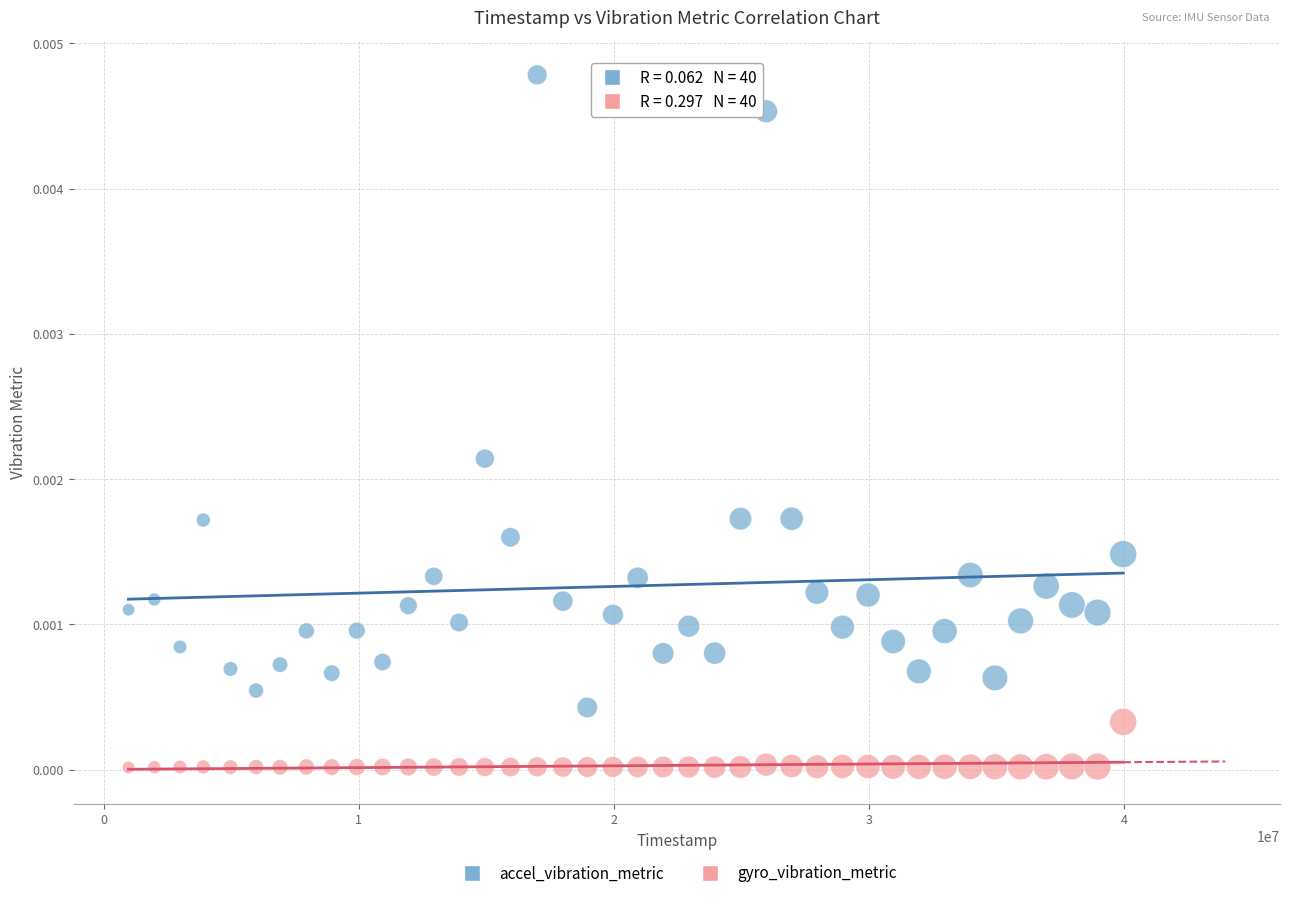

Which series contains the lowest Y value?

gyro_vibration_metric